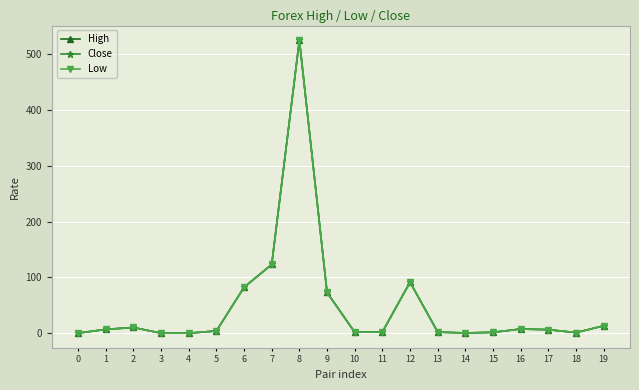

How many data points does each series have?

20